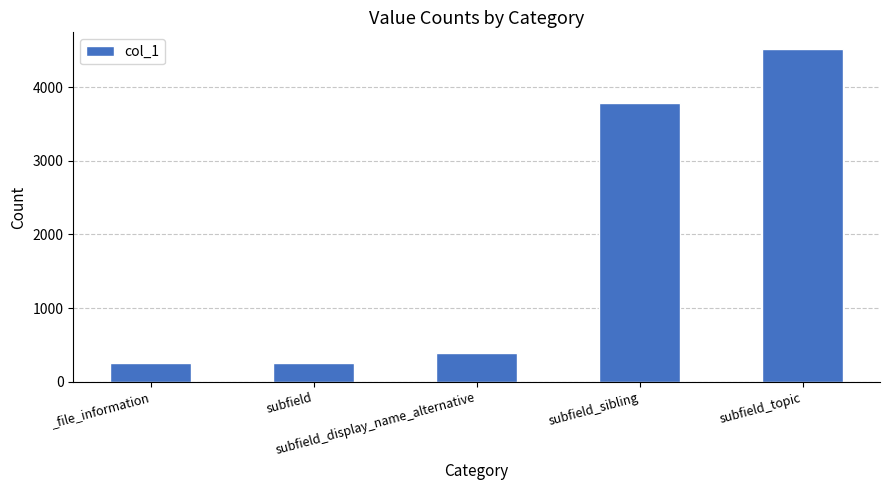

How many bars are there in total?

5